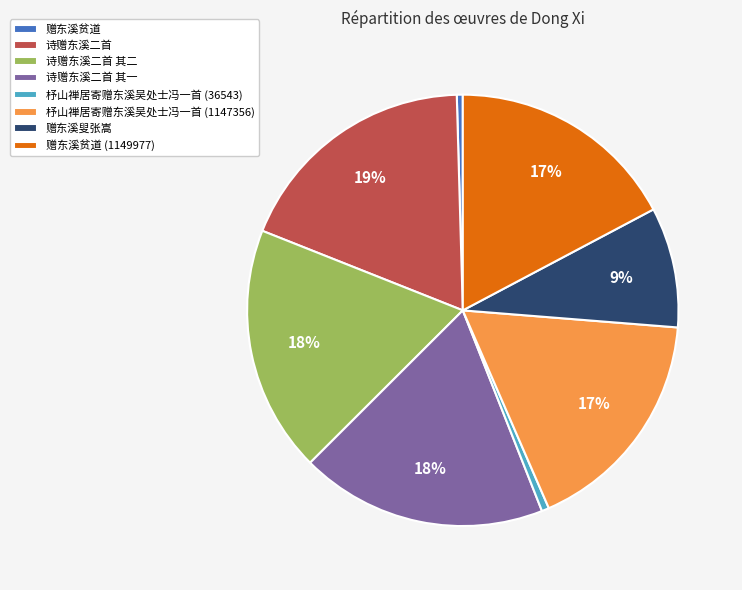

How many segments does this pie chart have?

8